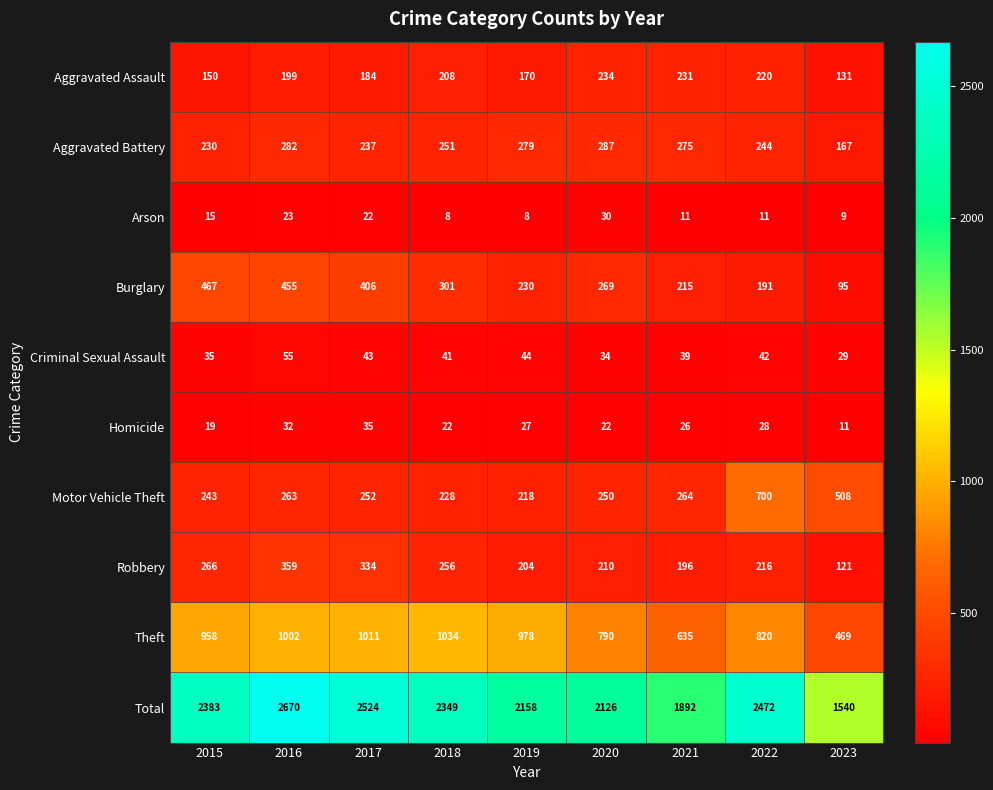

What is the total value across all series at 2018?

4698